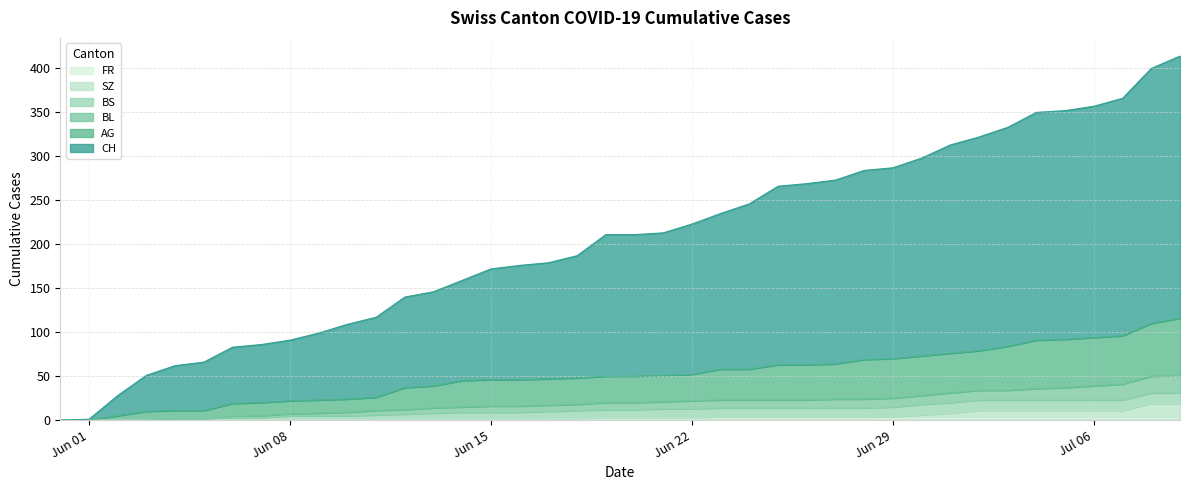

What is the difference between the maximum and minimum values in the BL series?

51